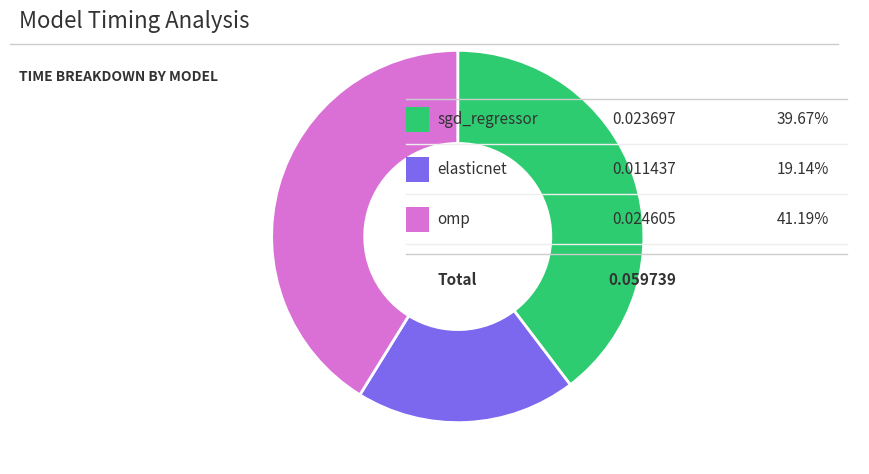

Is there any slice that represents more than half of the pie?

No